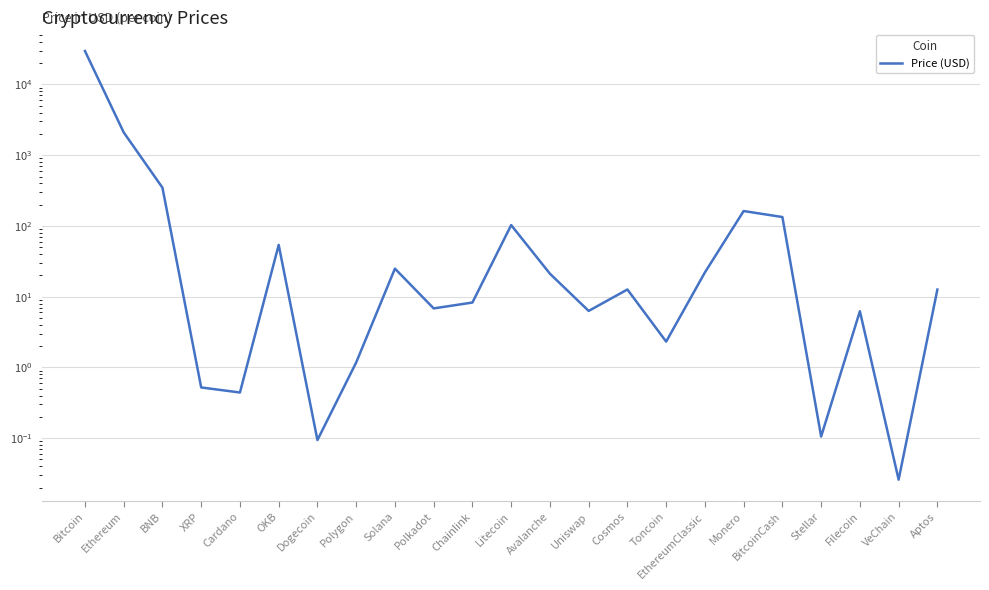

Count the number of categories in the chart.

23